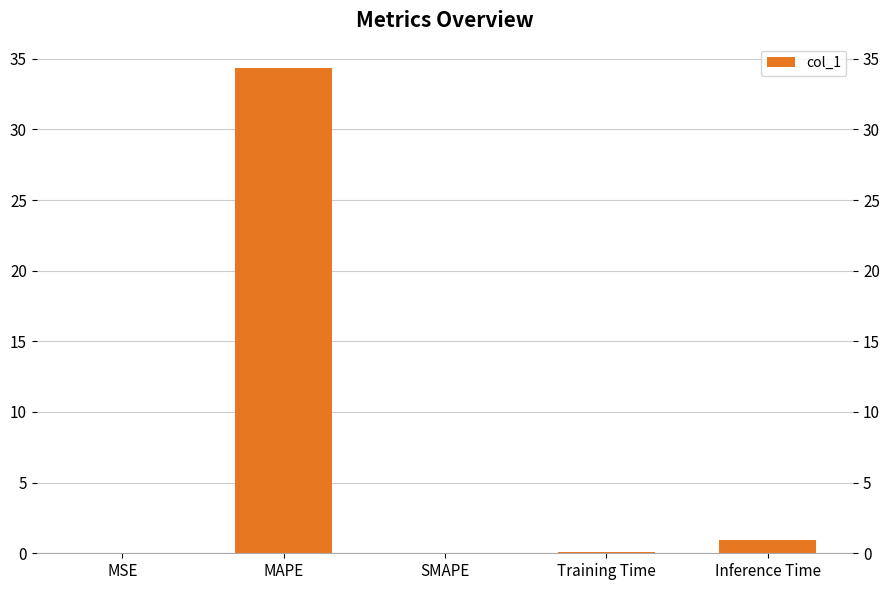

True or false: the data shows 0.0 at MSE.

True